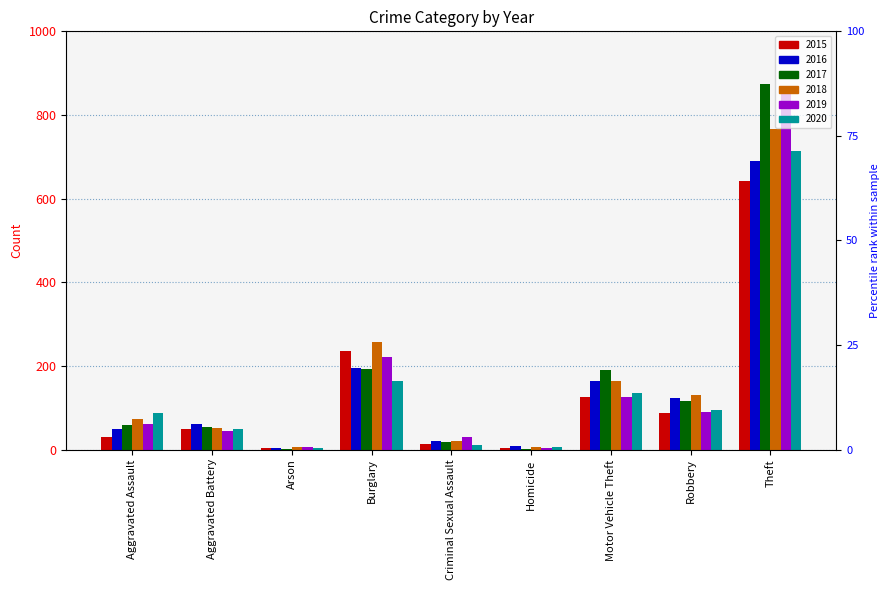

What is the spread (max minus min) of values at Burglary?

94